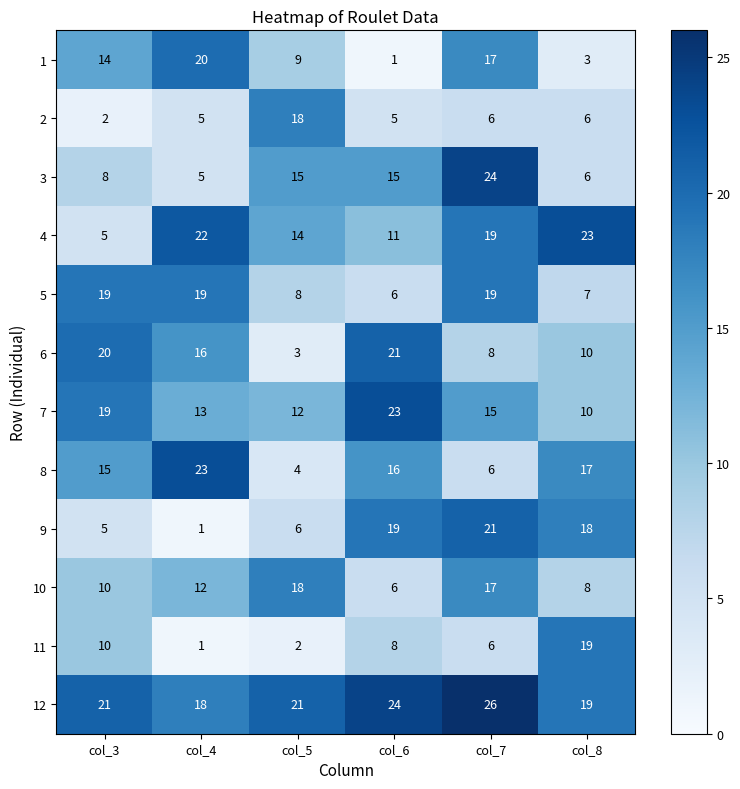

At which category is the sum across all series the highest?

col_7